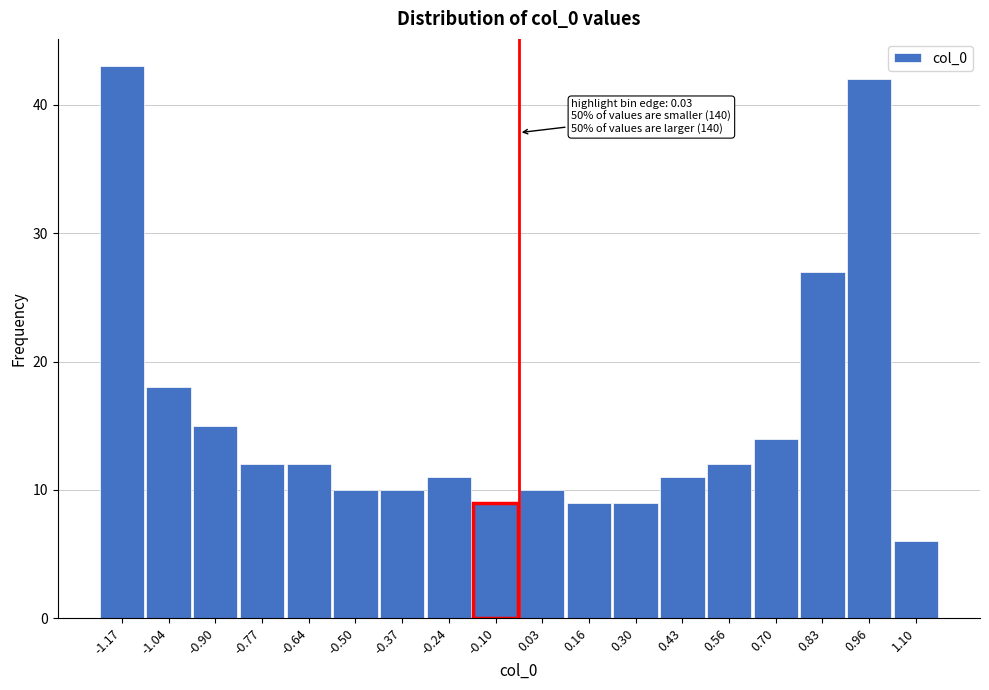

Reading right to left, transcribe all the data shown in this chart.

6	42	27	14	12	11	9	9	10	9	11	10	10	12	12	15	18	43